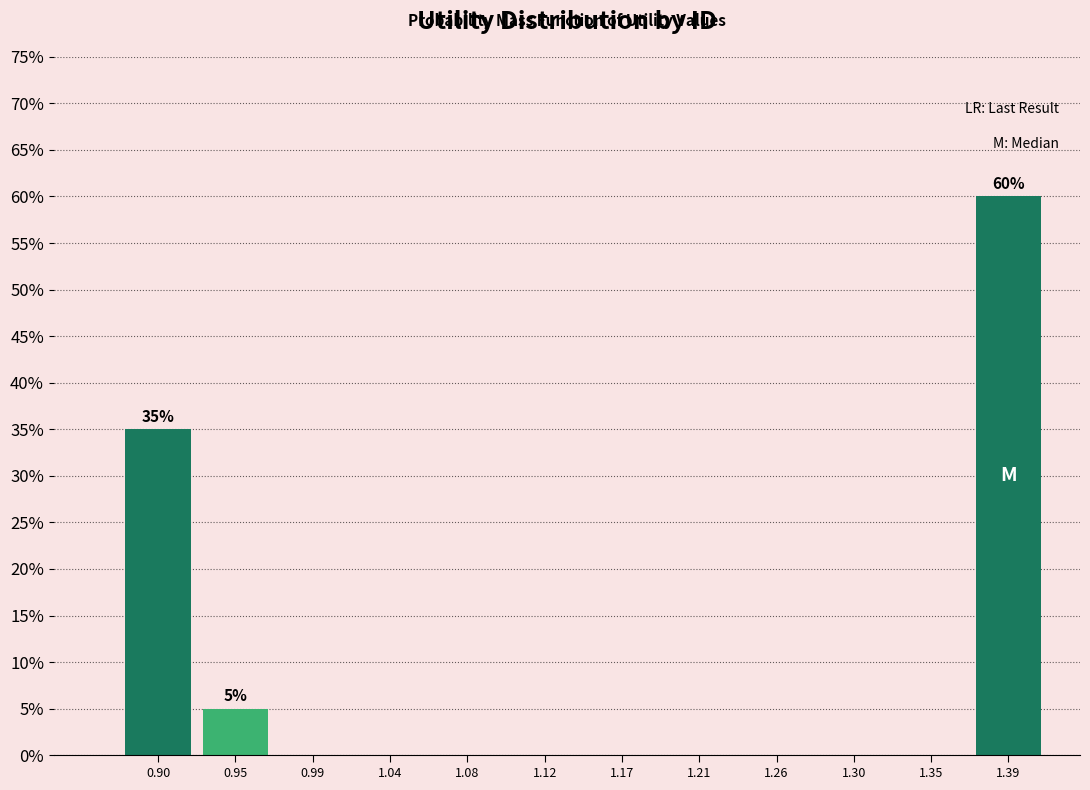

Which range on the x-axis has the tallest bar?

1.370 to 1.415